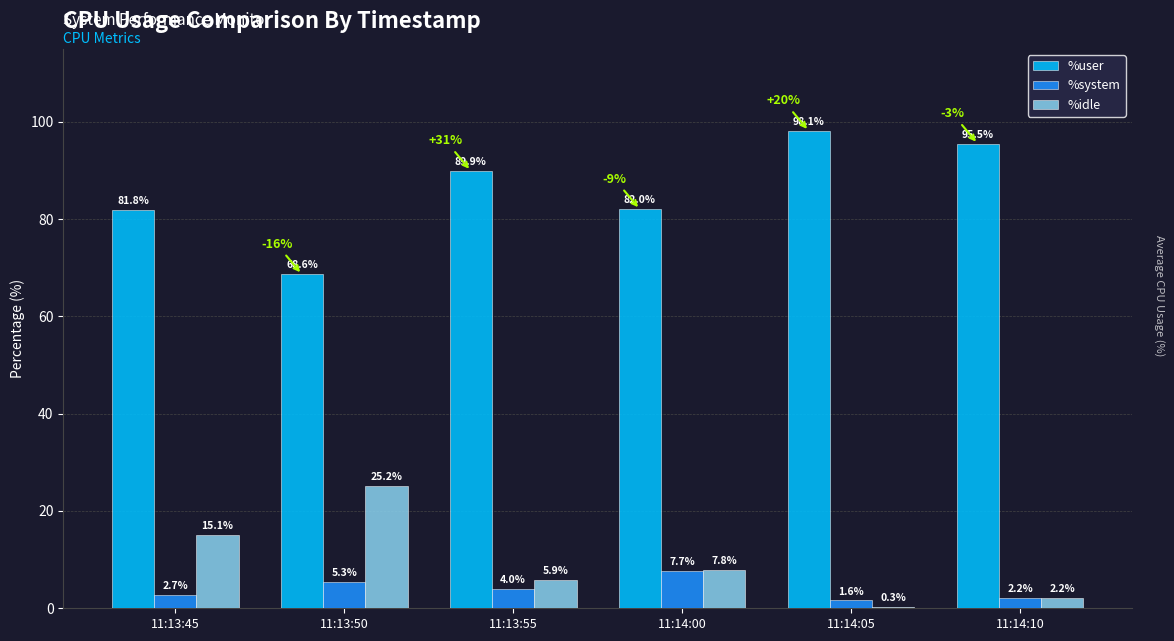

What is the approximate value of %idle at 11:13:50?

25.2